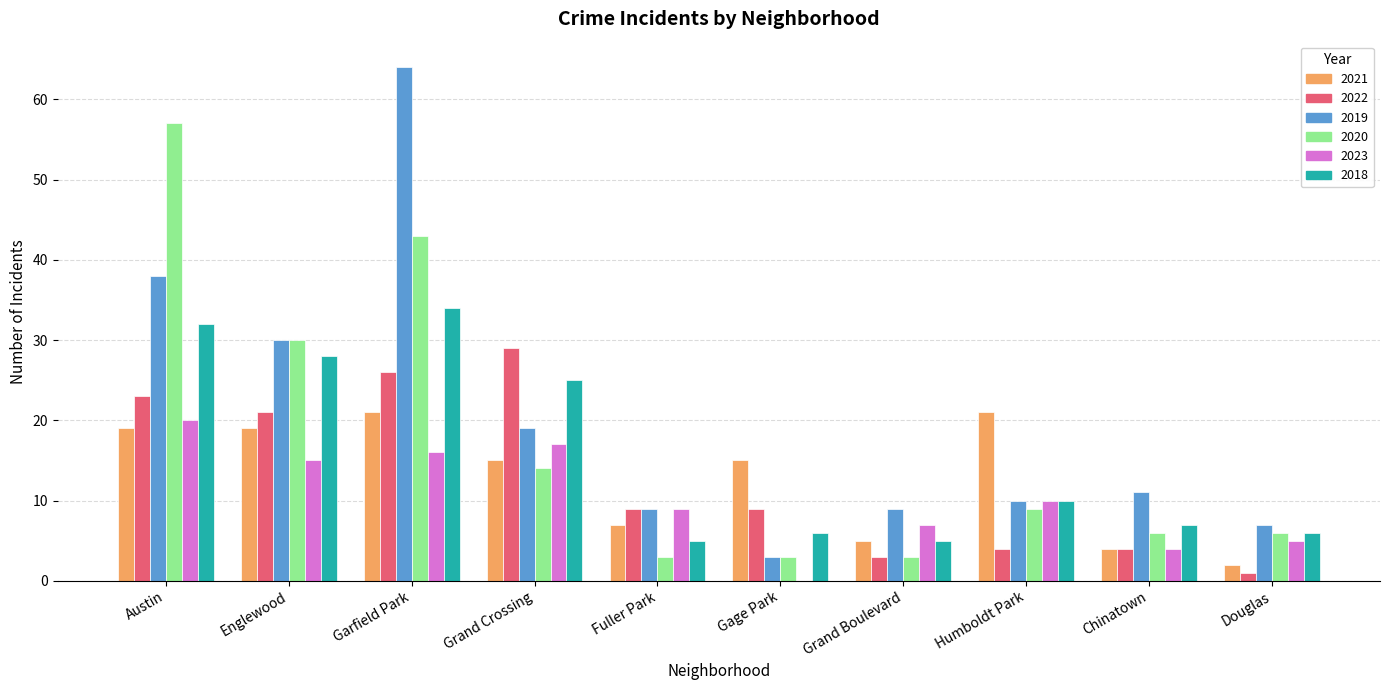

Reading left to right, transcribe all the data shown in this chart.

2021: Austin=19	Englewood=19	Garfield Park=21	Grand Crossing=15	Fuller Park=7	Gage Park=15	Grand Boulevard=5	Humboldt Park=21	Chinatown=4	Douglas=2
2022: Austin=23	Englewood=21	Garfield Park=26	Grand Crossing=29	Fuller Park=9	Gage Park=9	Grand Boulevard=3	Humboldt Park=4	Chinatown=4	Douglas=1
2019: Austin=38	Englewood=30	Garfield Park=64	Grand Crossing=19	Fuller Park=9	Gage Park=3	Grand Boulevard=9	Humboldt Park=10	Chinatown=11	Douglas=7
2020: Austin=57	Englewood=30	Garfield Park=43	Grand Crossing=14	Fuller Park=3	Gage Park=3	Grand Boulevard=3	Humboldt Park=9	Chinatown=6	Douglas=6
2023: Austin=20	Englewood=15	Garfield Park=16	Grand Crossing=17	Fuller Park=9	Gage Park=0	Grand Boulevard=7	Humboldt Park=10	Chinatown=4	Douglas=5
2018: Austin=32	Englewood=28	Garfield Park=34	Grand Crossing=25	Fuller Park=5	Gage Park=6	Grand Boulevard=5	Humboldt Park=10	Chinatown=7	Douglas=6